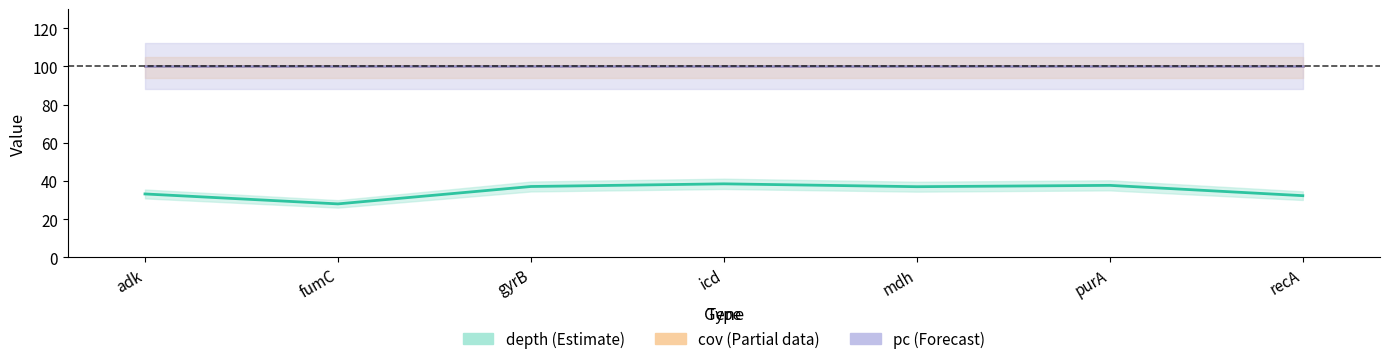

At which category is the sum across all series the highest?

icd